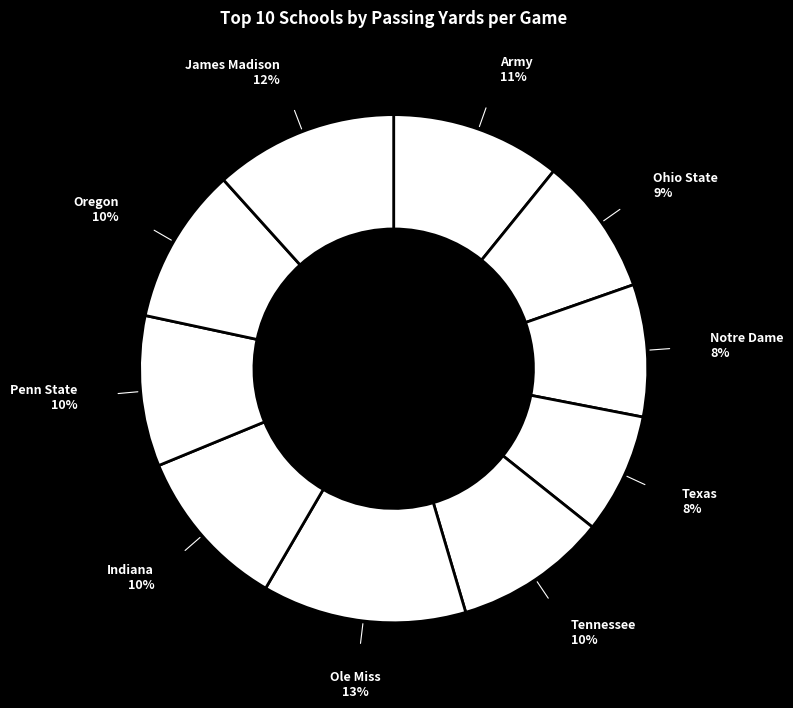

Does James Madison represent more than half of the total?

No